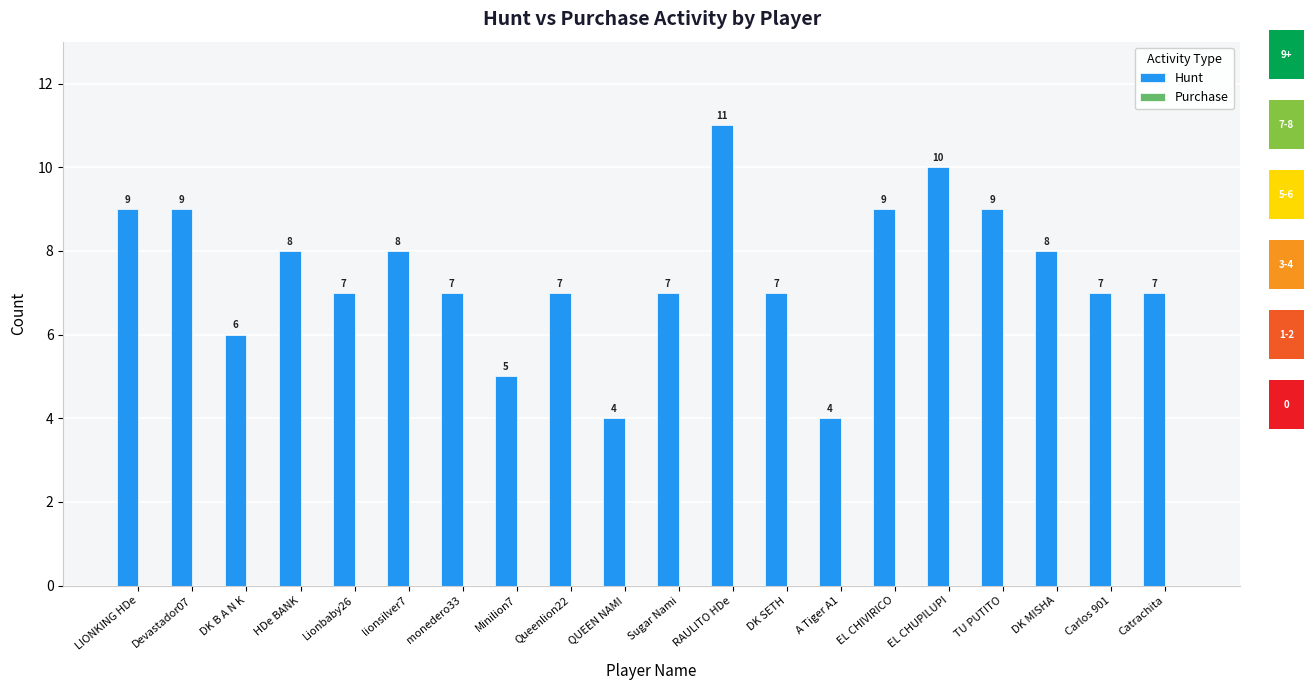

Which has a higher value, EL CHIVIRICO or RAULITO HDe?

RAULITO HDe